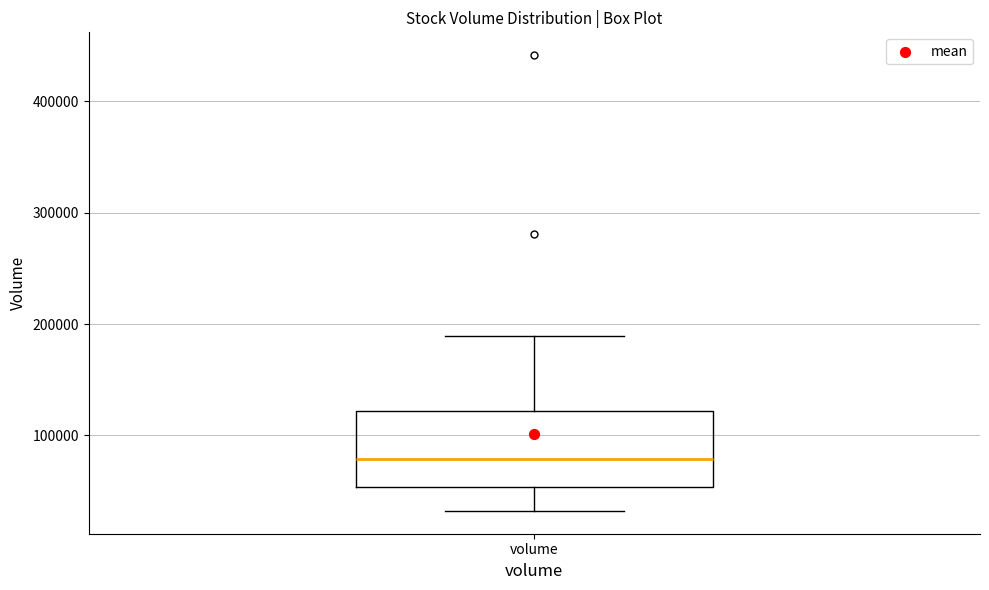

Transcribe this box plot: give where the median line is, the range the box spans, and where the two whiskers end, as read against the y-axis. The values are not printed on the chart, so give them approximately, as read against the axis.

median 80000, box 50000 to 120000, whiskers 30000 to 190000